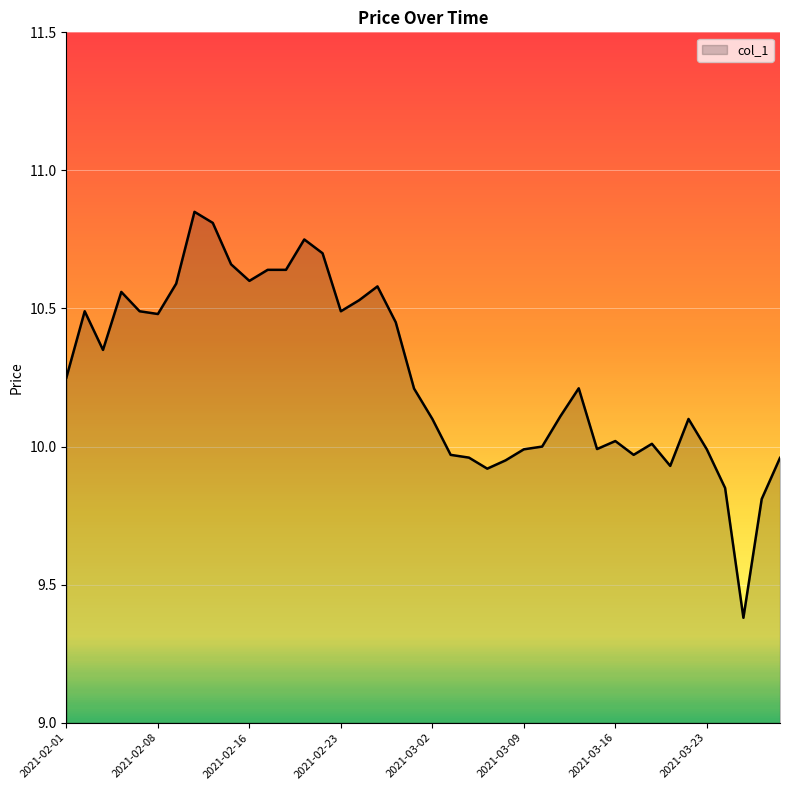

What is the smallest value displayed?

9.4